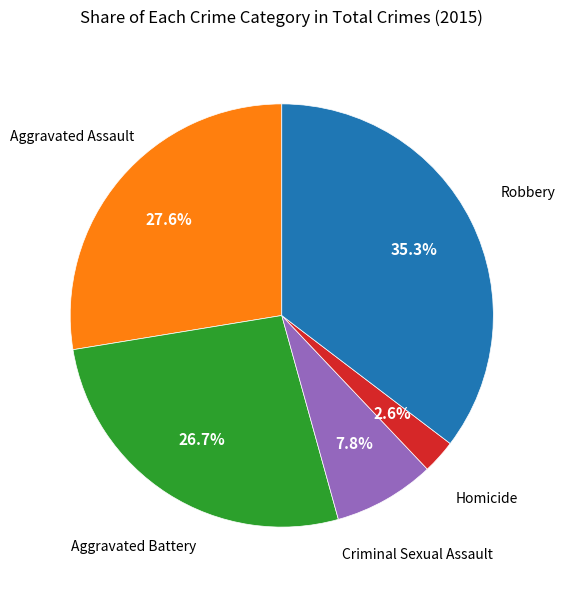

Is there any slice that represents more than half of the pie?

No